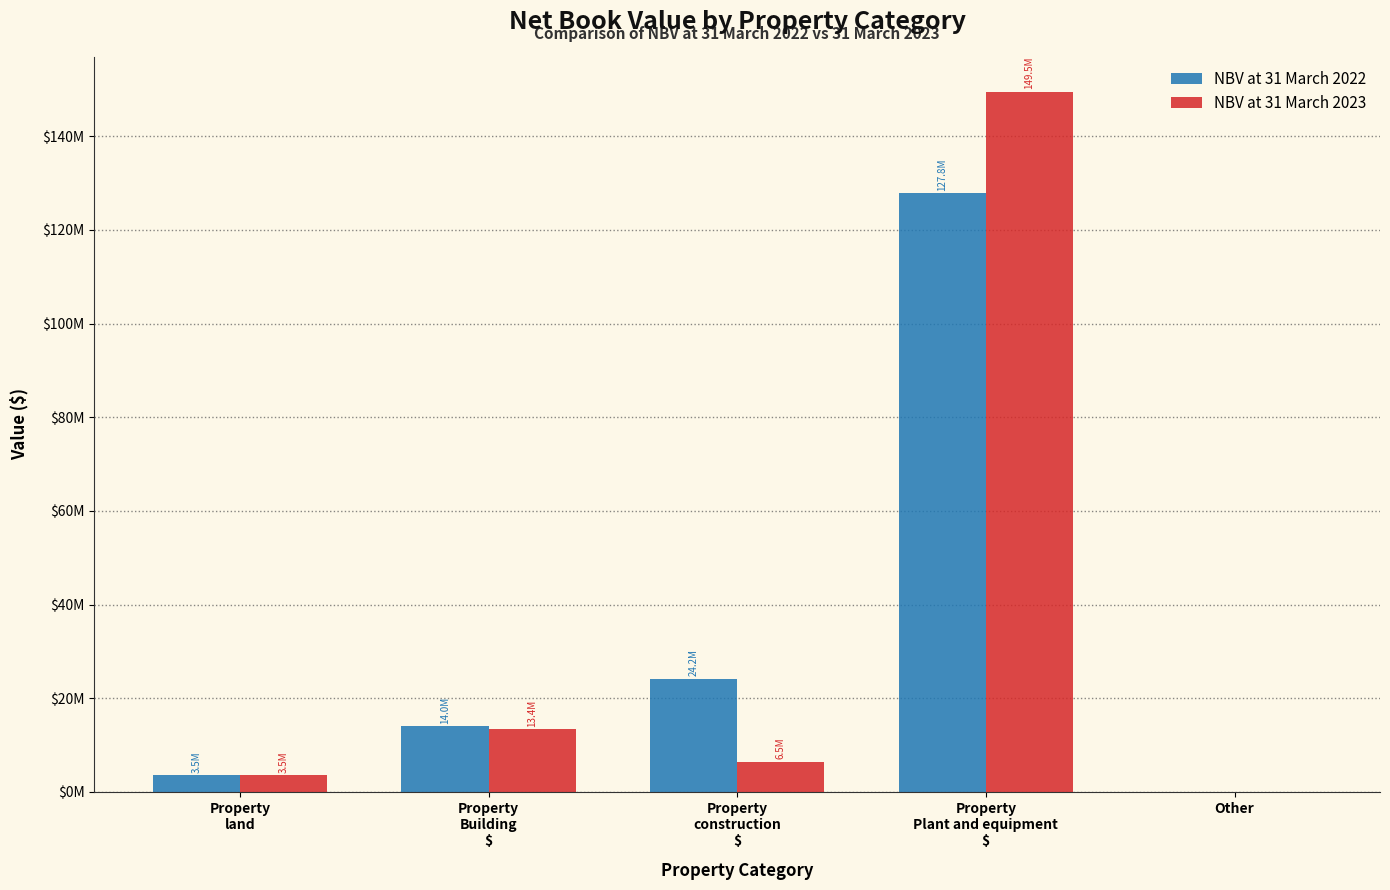

List the series in order of their overall mean, lowest first.

NBV at 31 March 2022, NBV at 31 March 2023